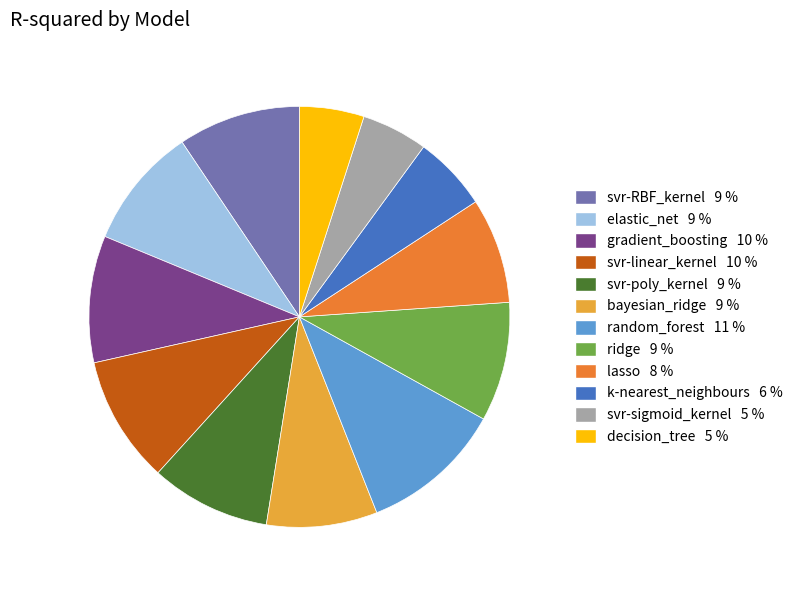

The svr-linear_kernel slice represents 1% of the pie. True or false?

False